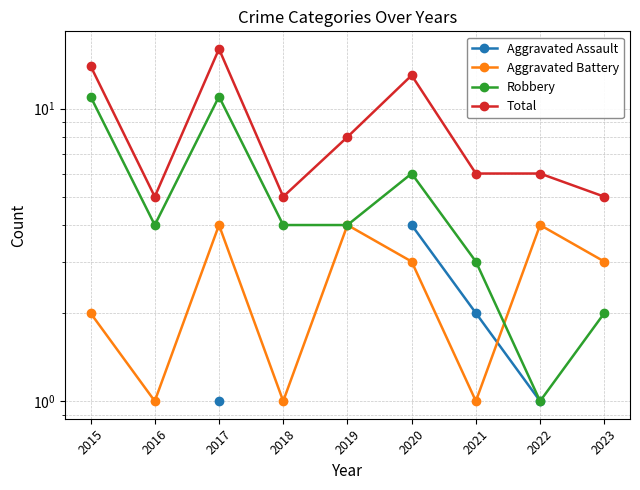

Is this an area chart (filled region under the line)?

No